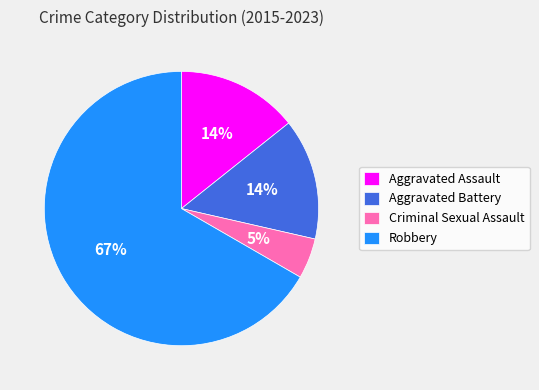

To the nearest percent, what percentage of the pie is Aggravated Assault?

14%